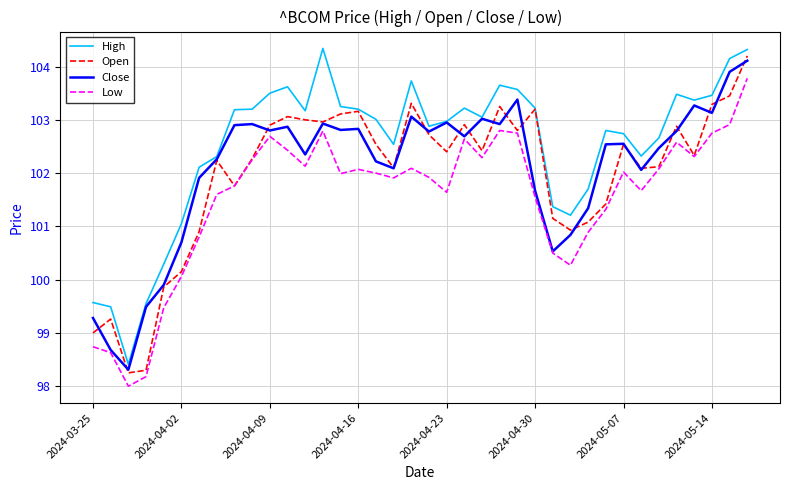

Which series has the largest total across all categories?

High